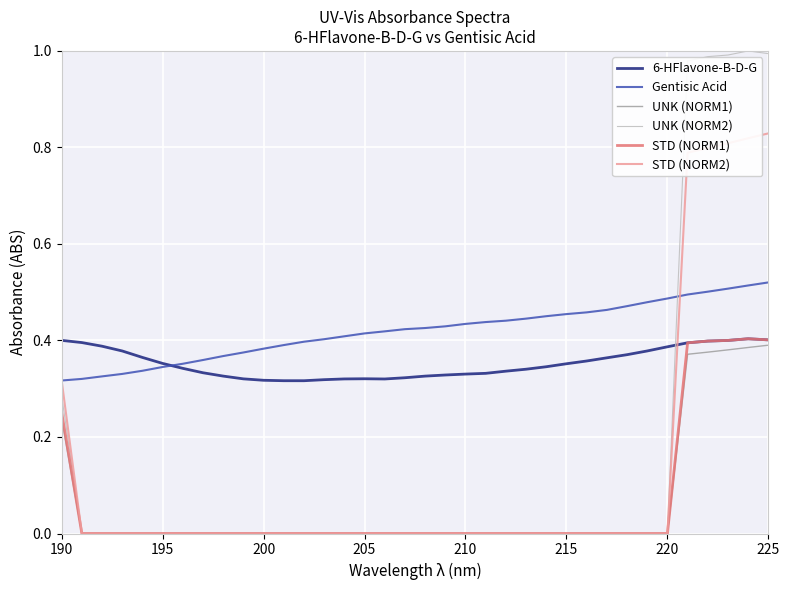

Which series has the widest spread of values?

UNK (NORM2)